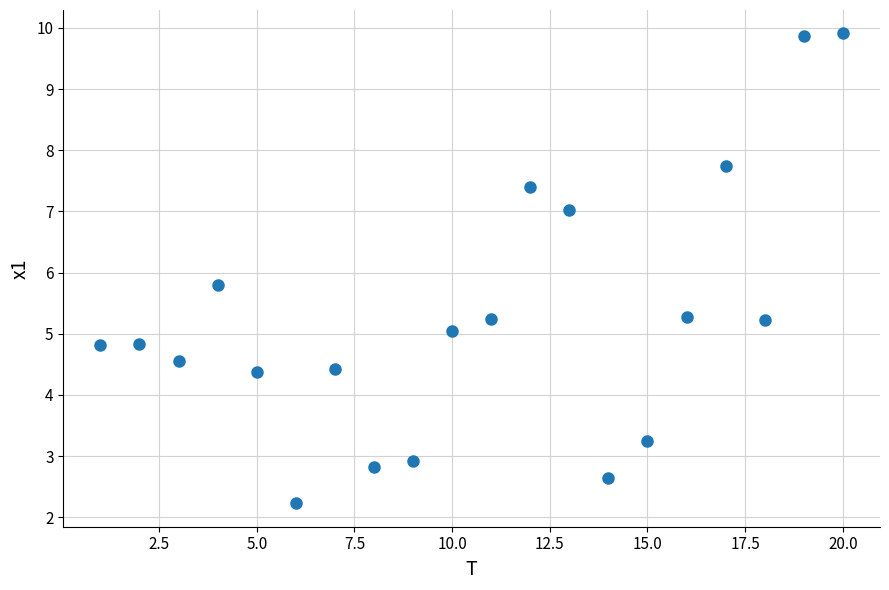

What Y value in the scatter plot is closest to 6?

5.8